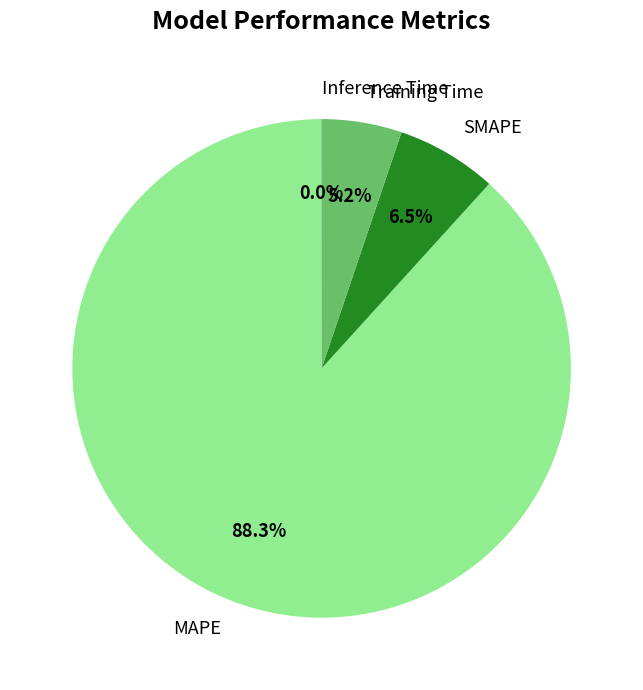

Does Training Time represent more than half of the total?

No